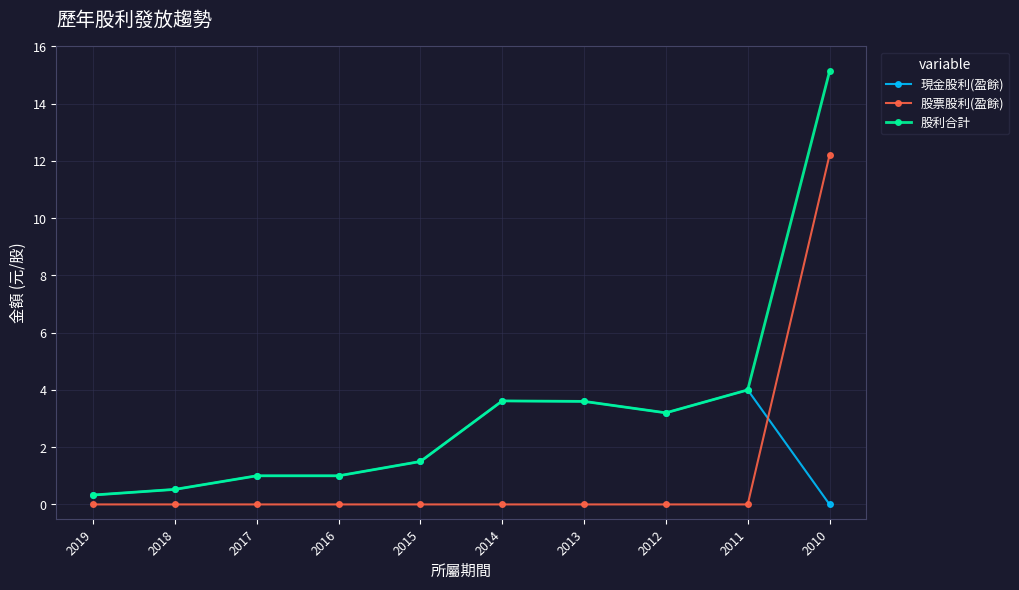

True or false: 股利合計 and 股票股利(盈餘) cross at least once.

False